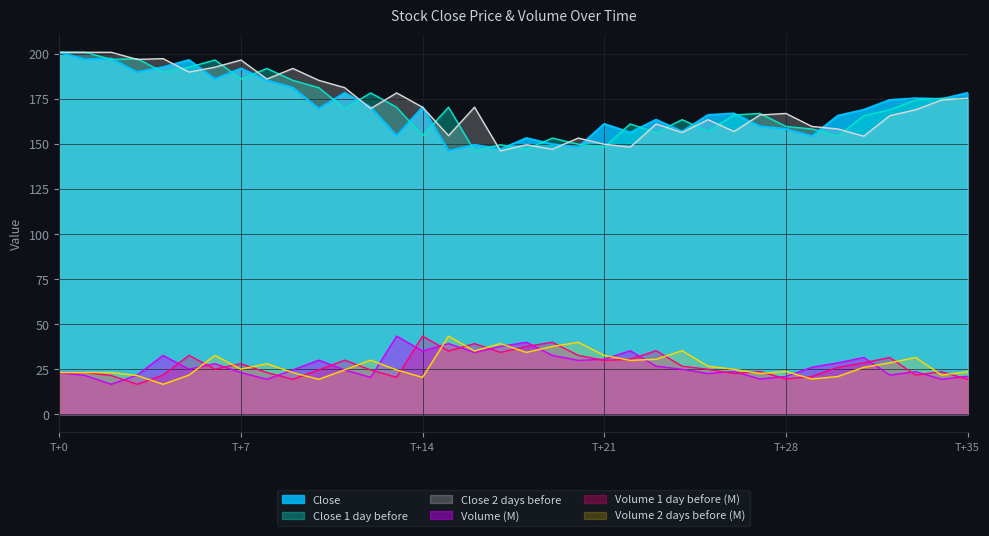

True or false: Volume 1 day before and Close 1 day before intersect in this chart.

False